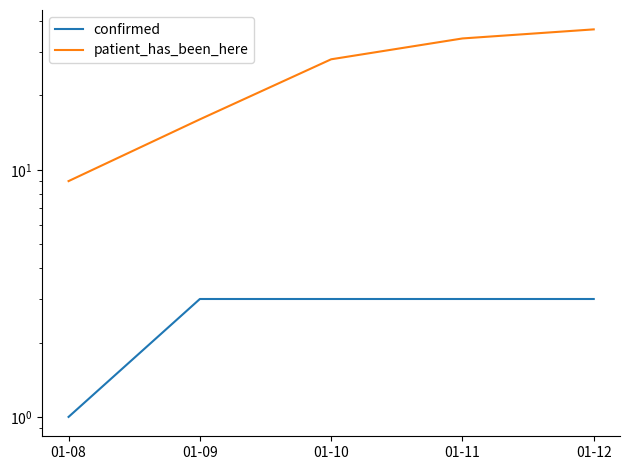

True or false: confirmed and patient_has_been_here cross at least once.

False